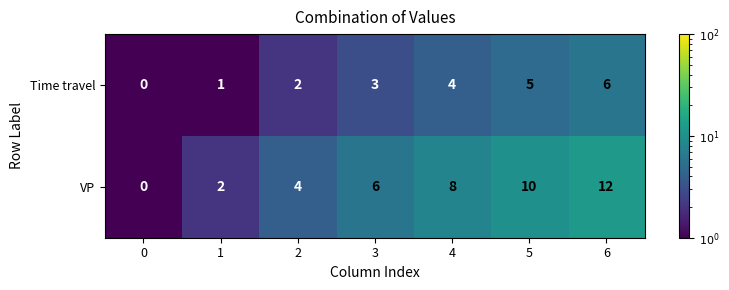

Rank the series at 1 from highest to lowest value.

VP, Time travel